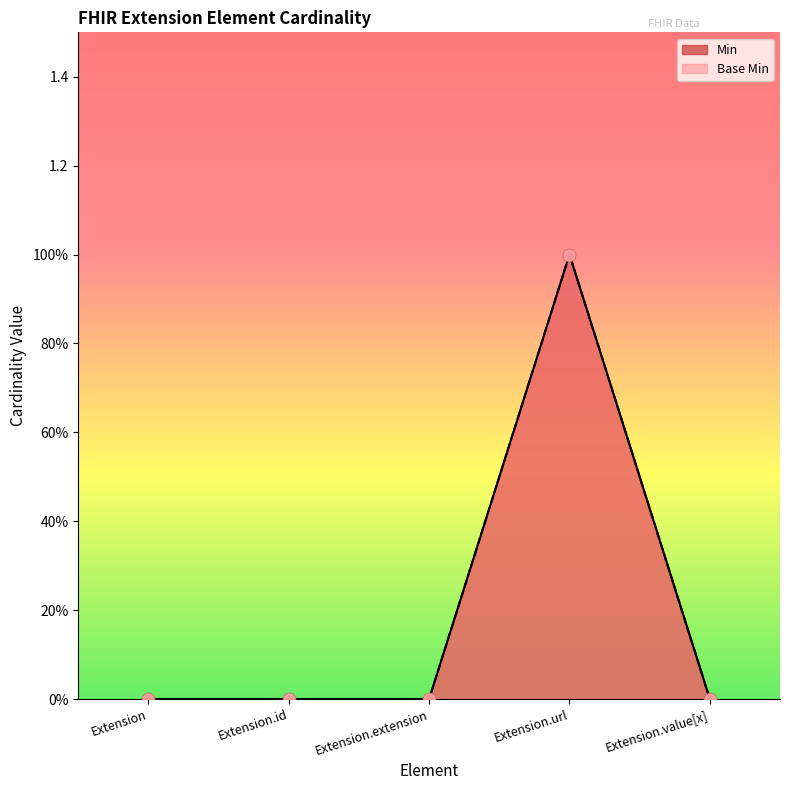

At which category is the sum across all series the highest?

Extension.url